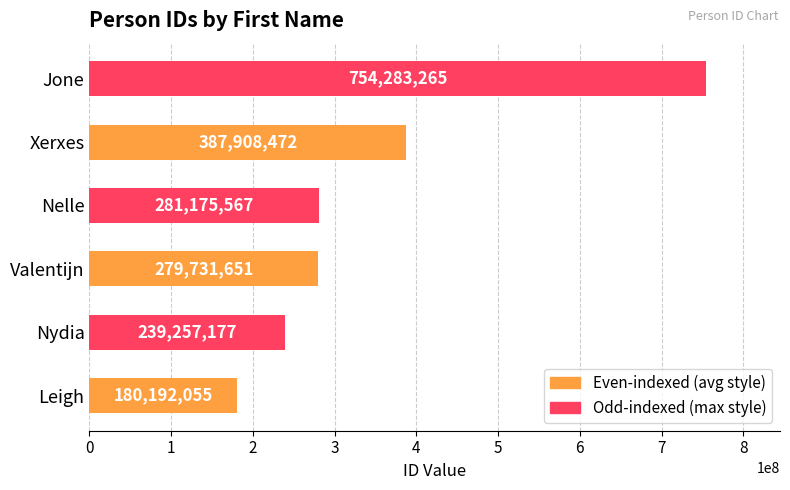

What is the change in value from Valentijn to Xerxes?

+108176821